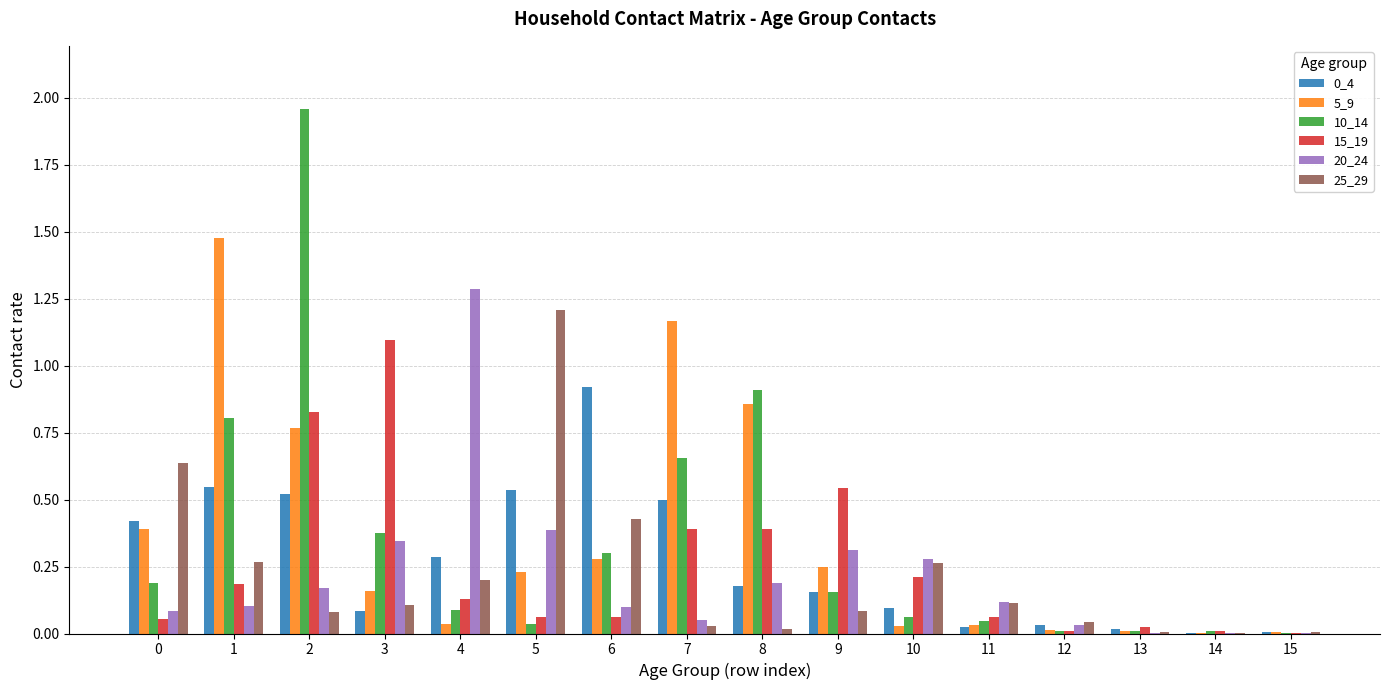

The 10_14 series shows 0.2 at 6. True or false?

False